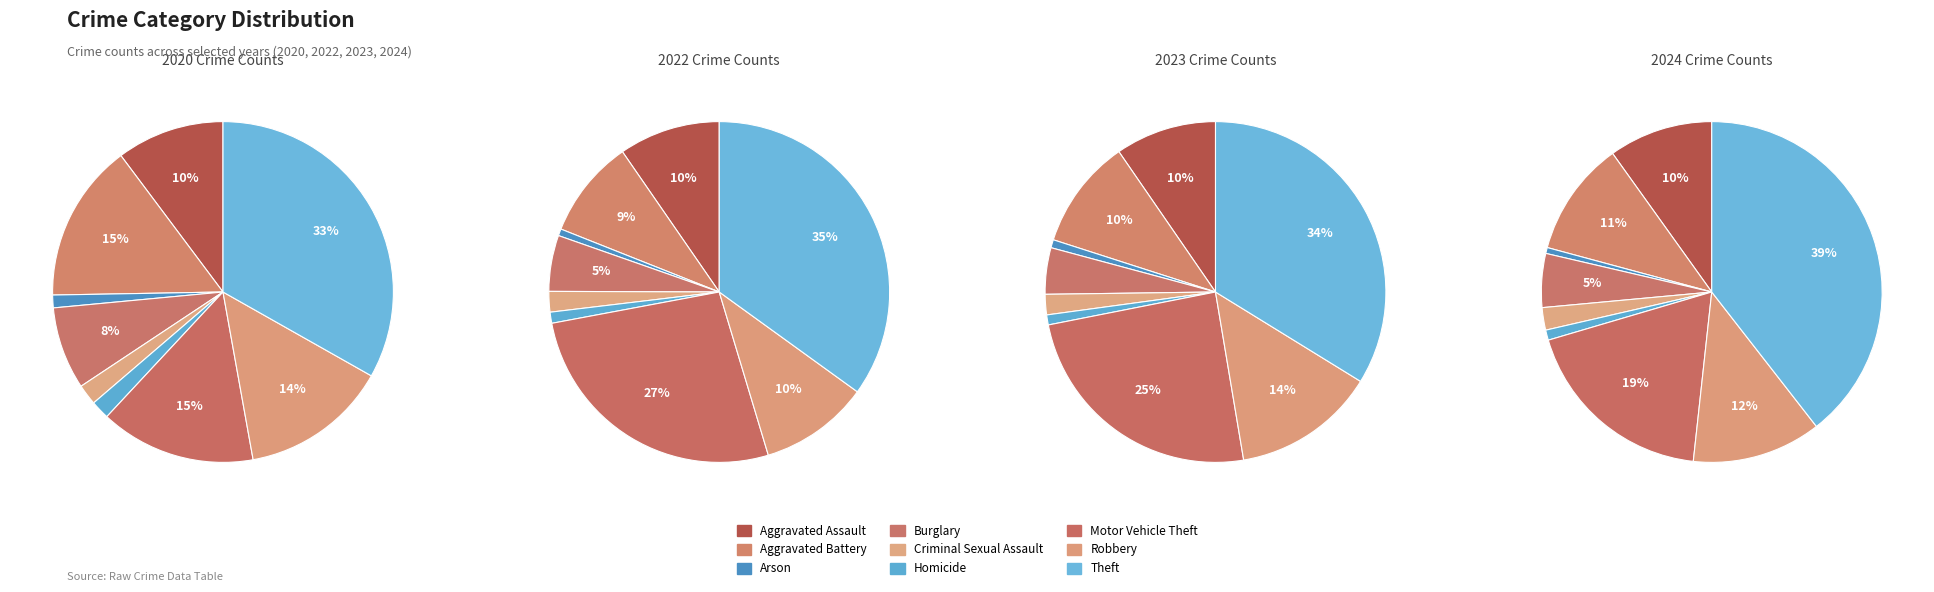

To the nearest percent, what is the difference between the Aggravated Assault and Burglary slice percentages?

2%